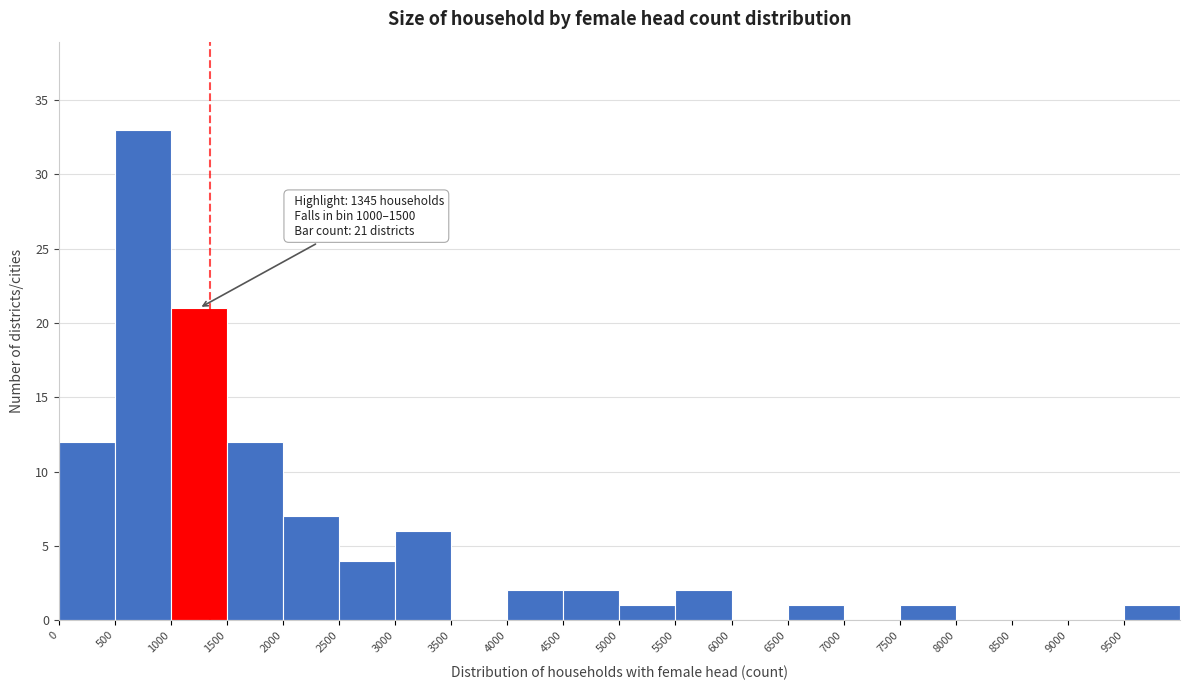

Which range on the x-axis has the tallest bar?

500 to 1000